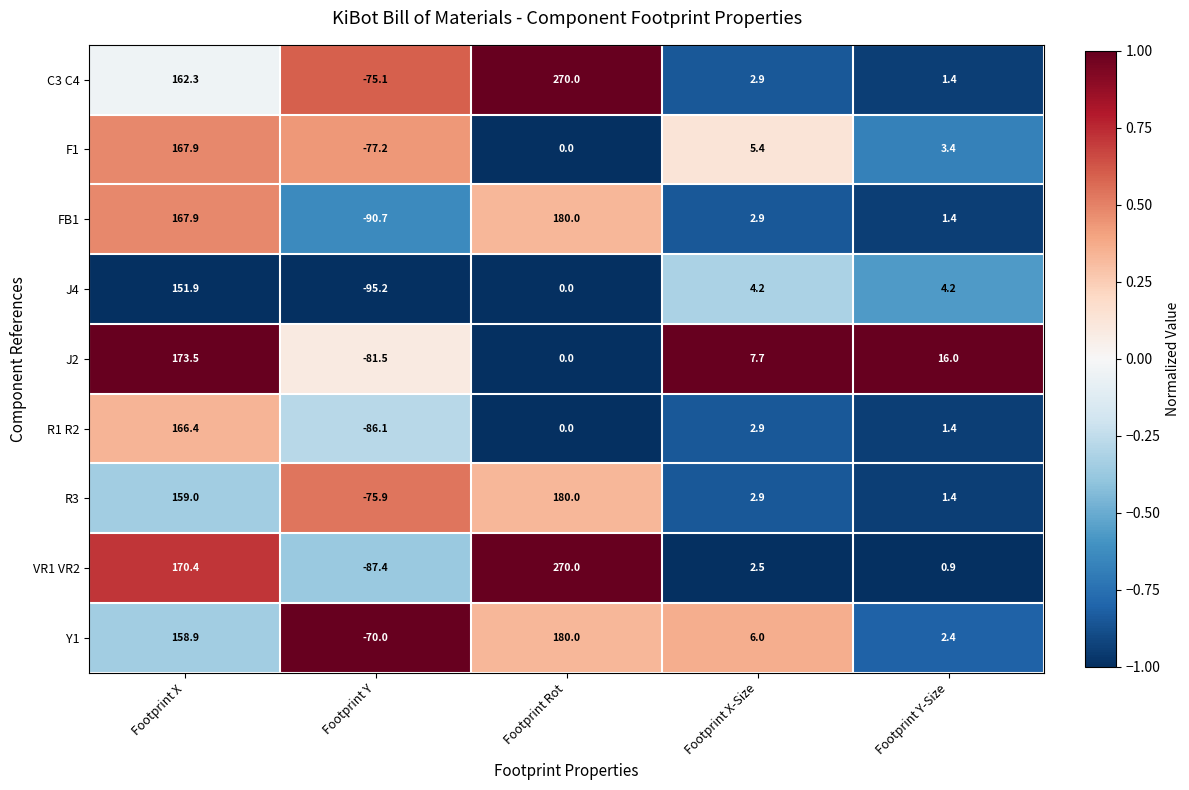

What is the sum of the C3 C4 values at Footprint Rot and Footprint Y?

194.9